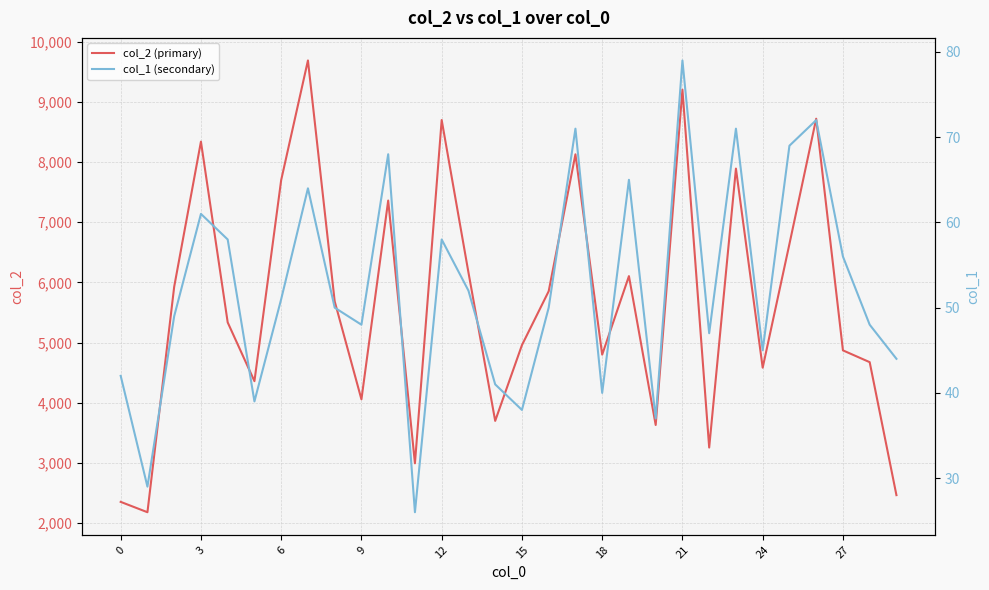

Which series has the widest spread of values?

col_2 (primary)